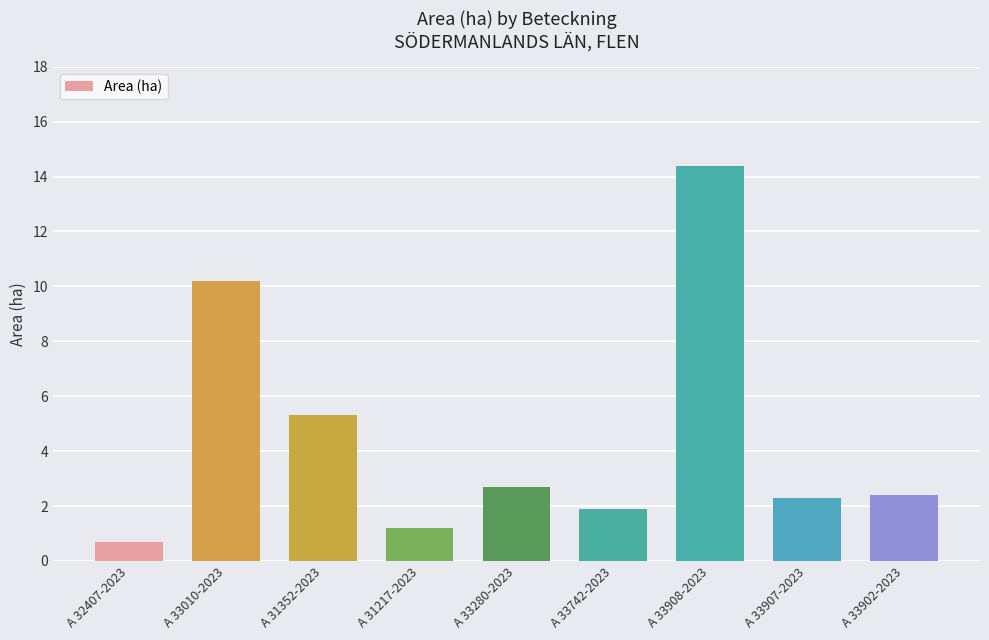

What is the change in value from A 32407-2023 to A 33010-2023?

+9.5